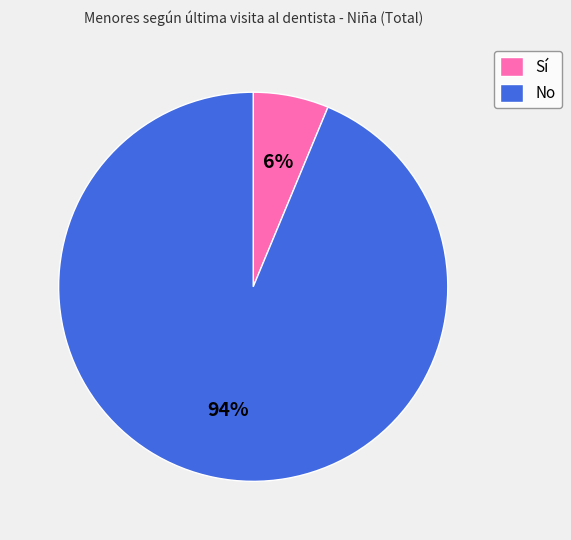

Does No account for over 50% of the chart?

Yes